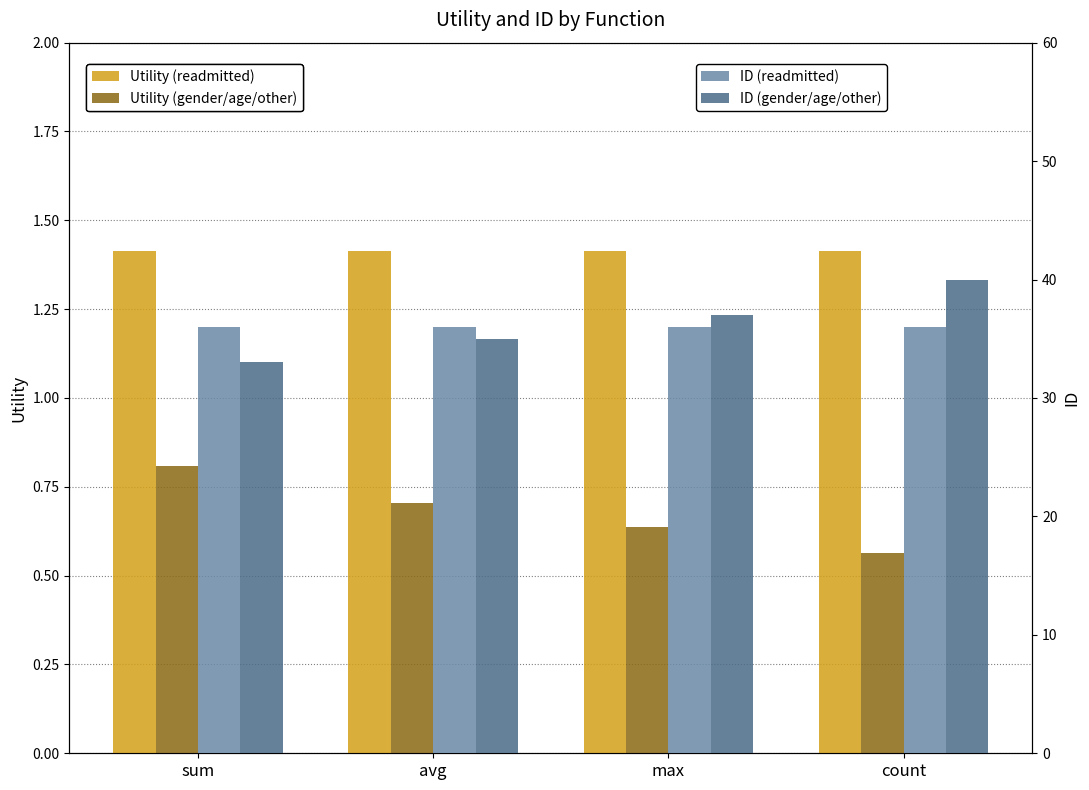

How many bars are there in total?

16